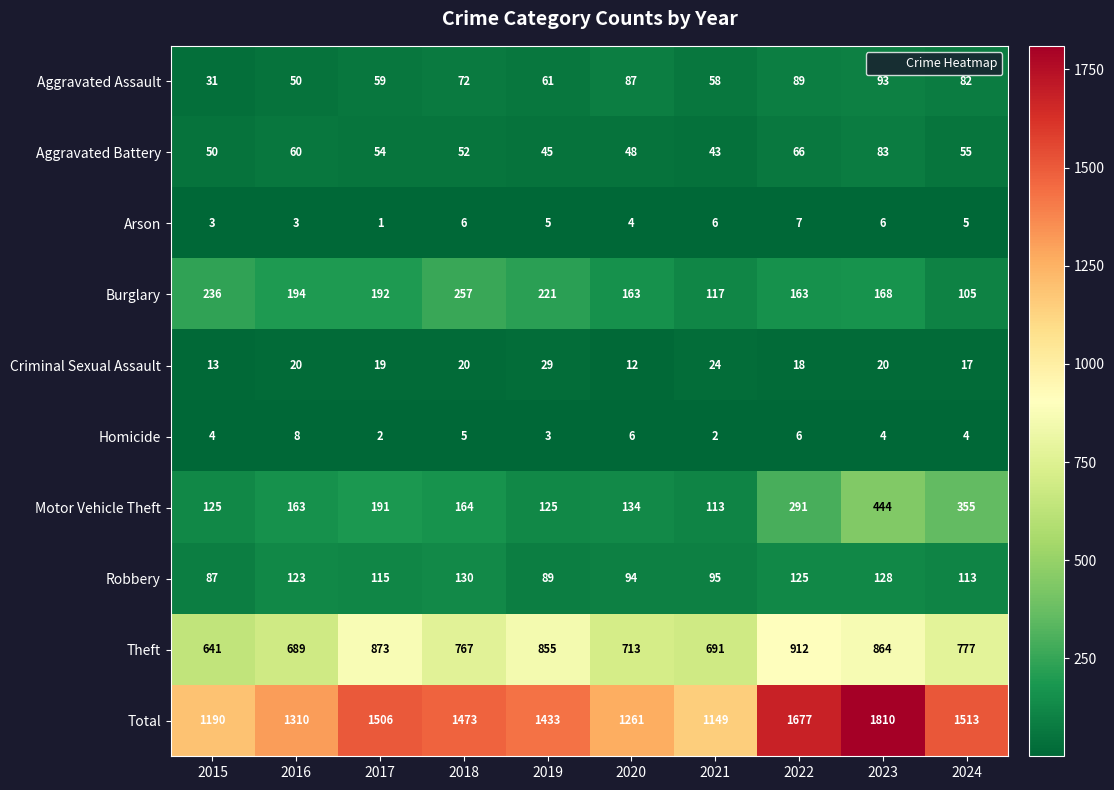

The Theft series shows 156 at 2016. True or false?

False